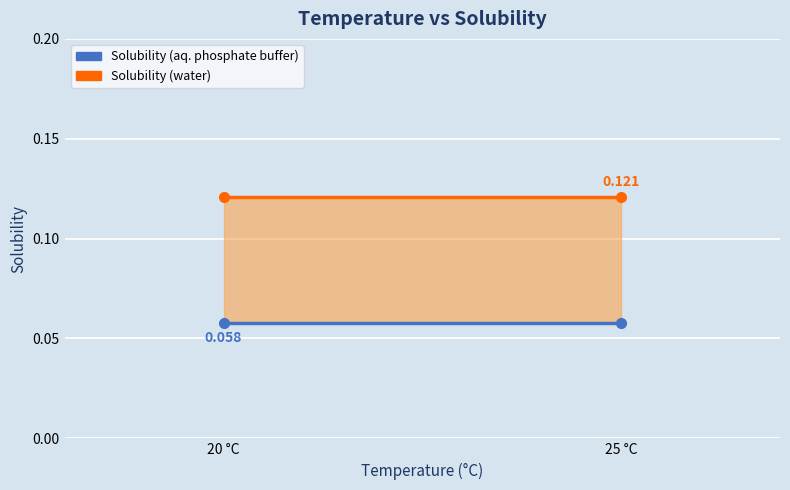

What is the label of the 2nd point from the right?

20 °C